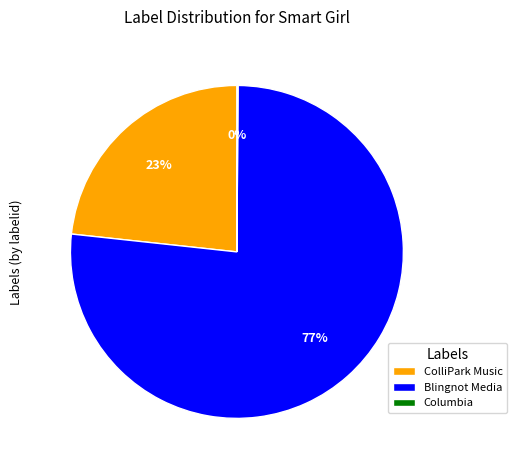

What is the majority slice?

Blingnot Media